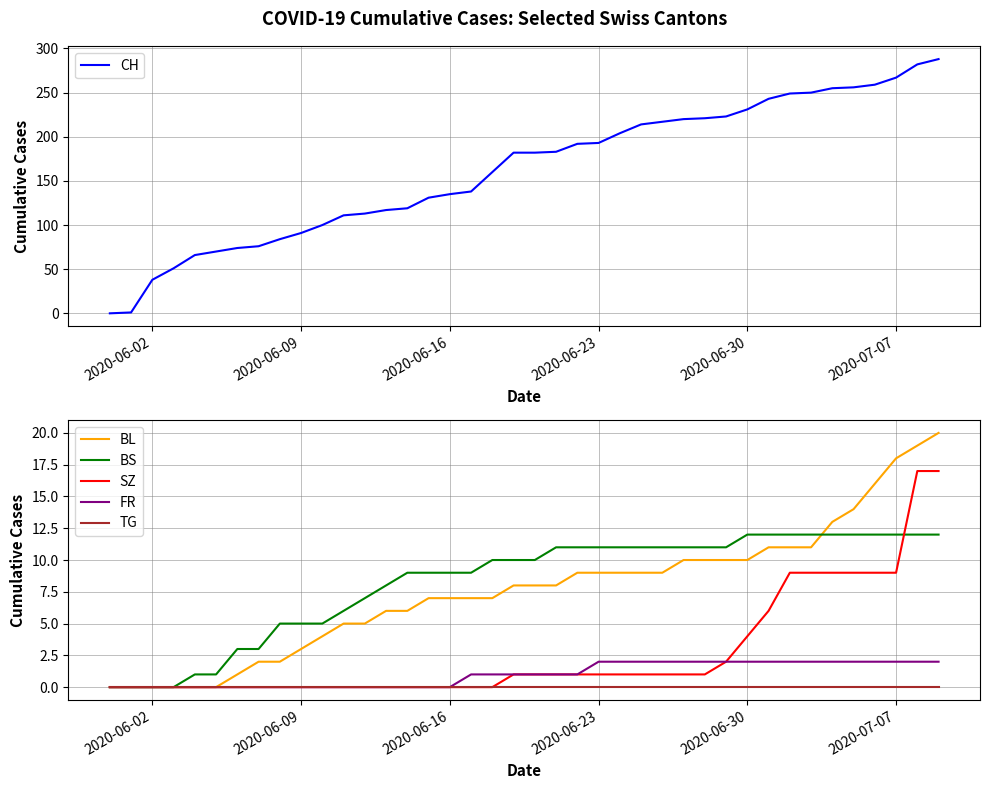

Count the number of categories in the chart.

40